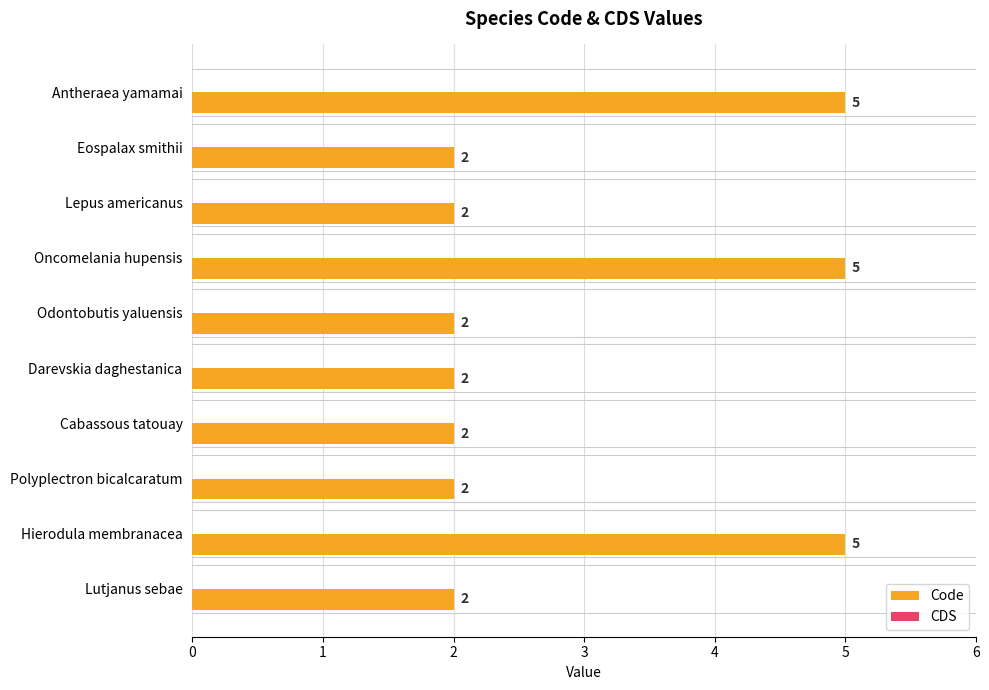

How many values are between 2 and 5?

10